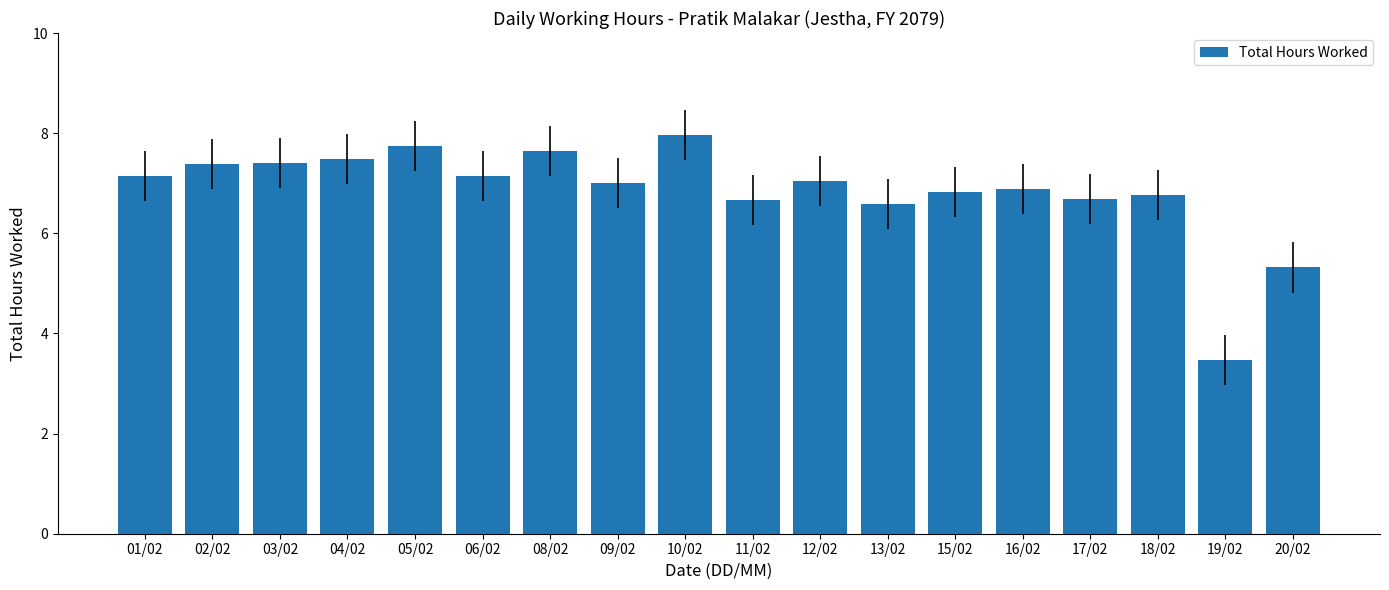

The value at 18/02 is 12.1. True or false?

False